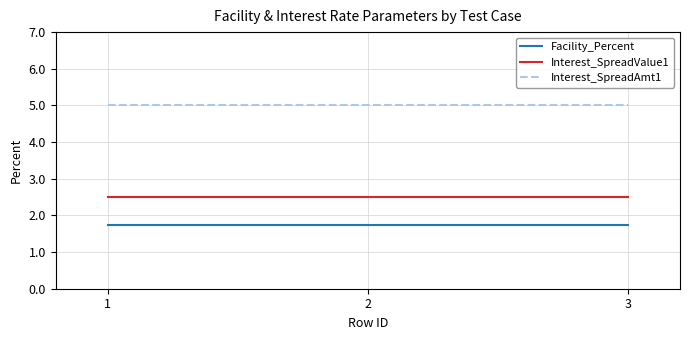

What value does the Interest_SpreadValue1 series have at 3?

2.5